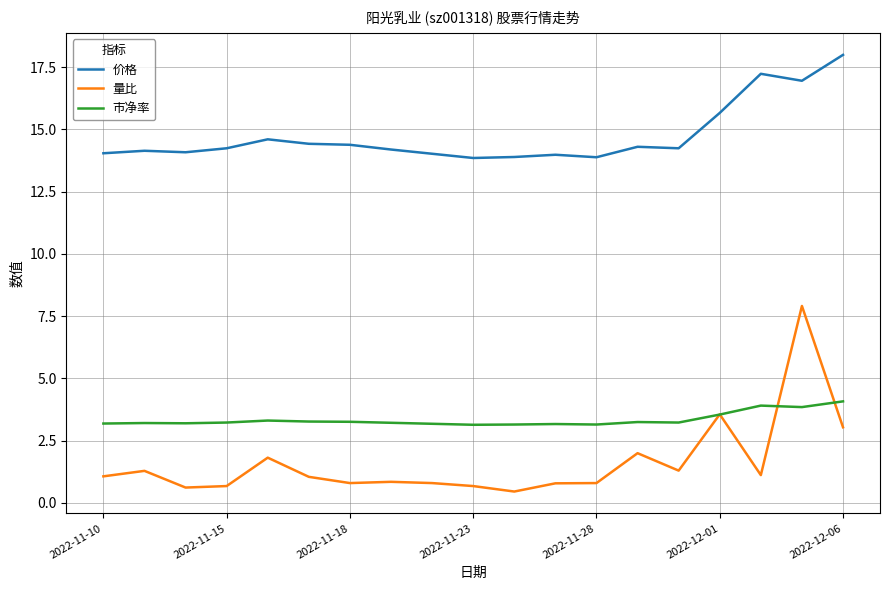

True or false: 市净率 and 价格 intersect in this chart.

False